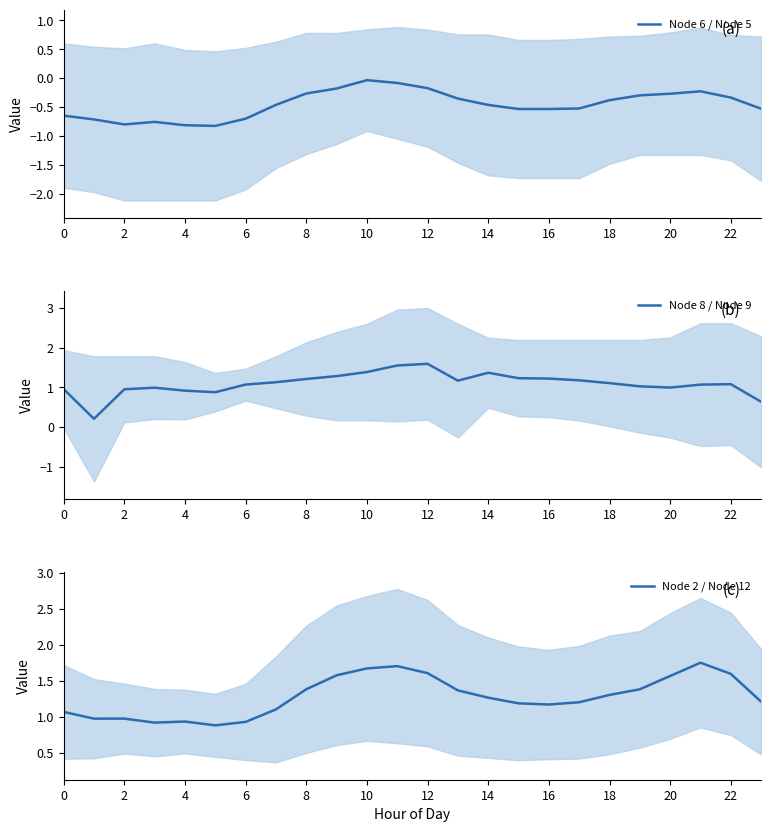

True or false: Node 6 / Node 5 and Node 8 / Node 9 intersect in this chart.

False